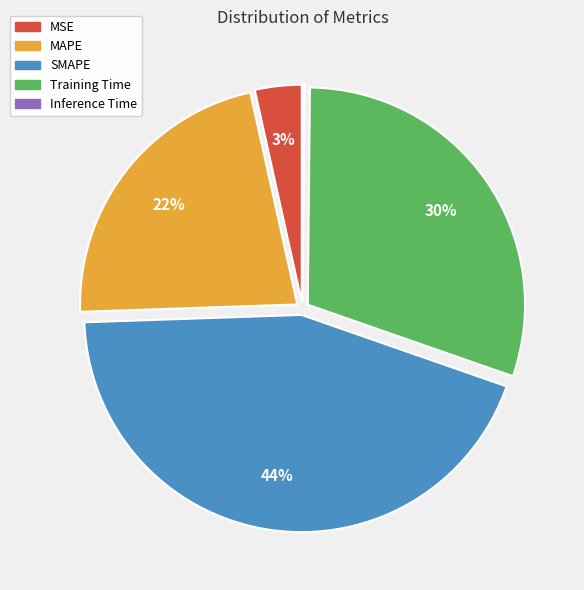

What is the largest slice in the pie chart?

SMAPE